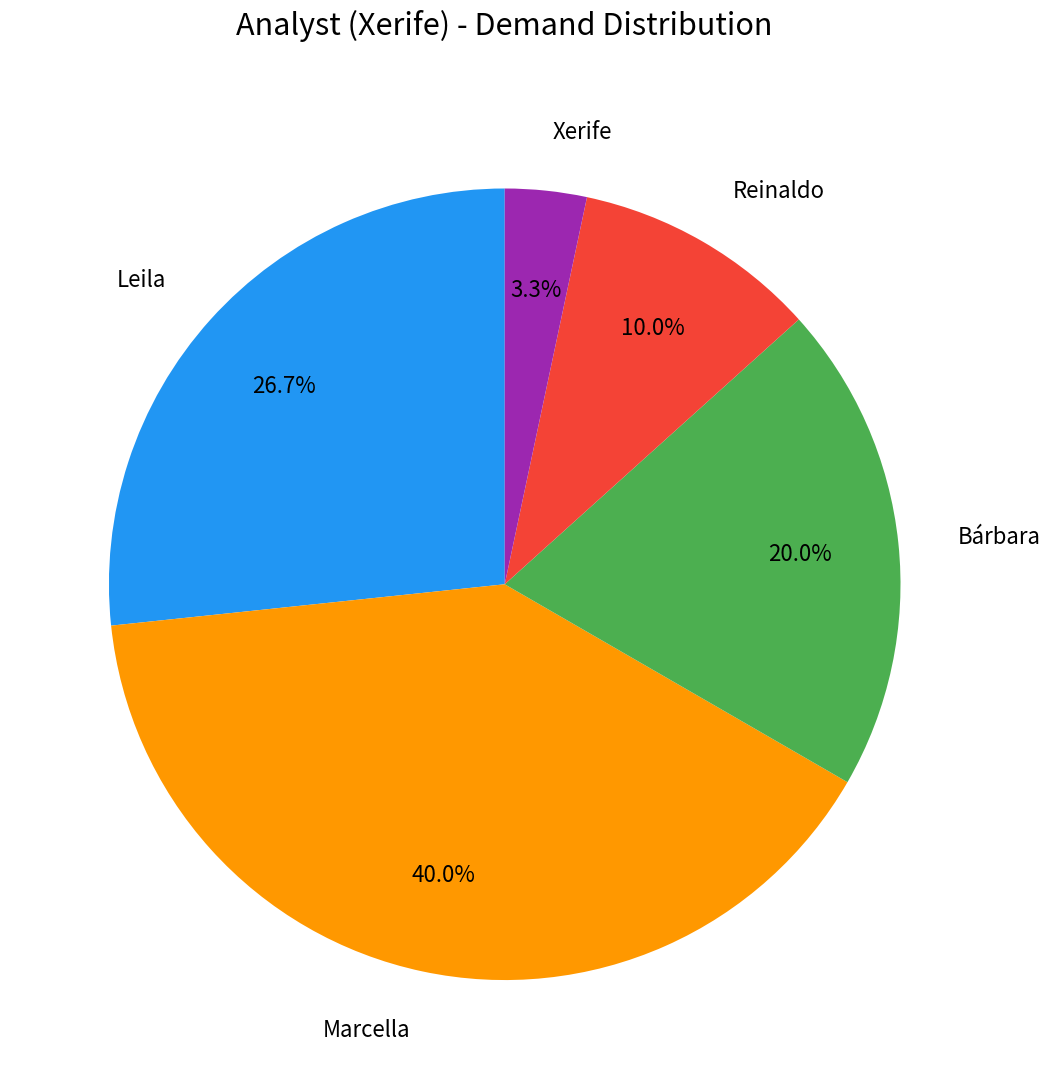

Rank the categories by value from highest to lowest.

Marcella, Leila, Bárbara, Reinaldo, Xerife